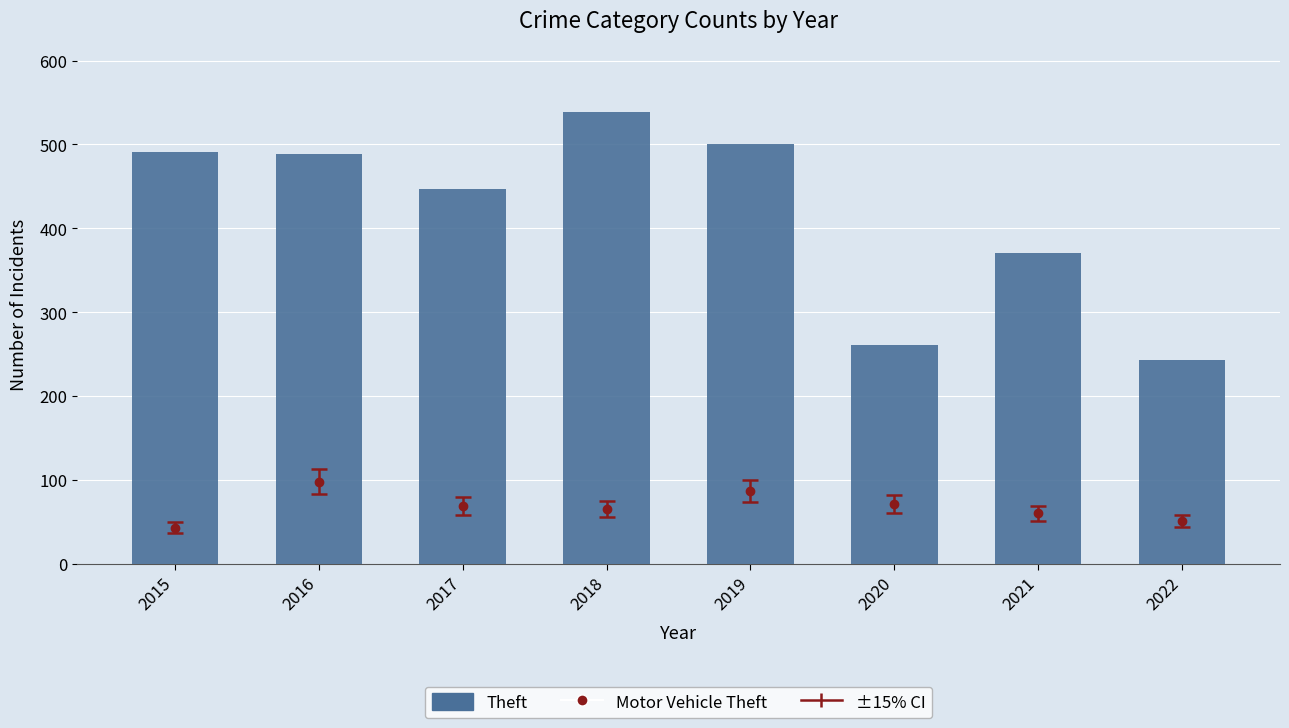

Where does the data first go above 489?

2015